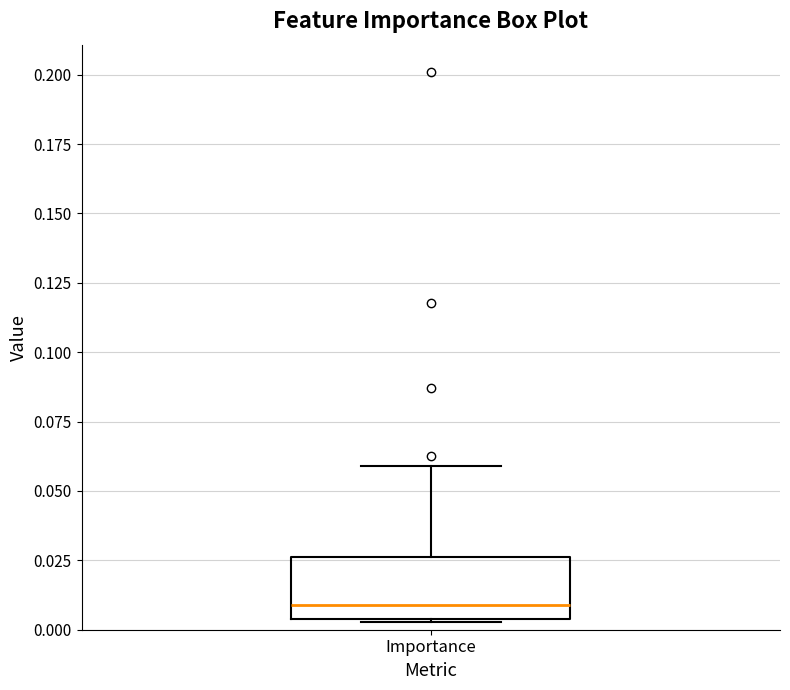

Where does the median line of the box for Importance sit on the y-axis? The values are not printed on the chart, so give them approximately, as read against the axis.

0.010